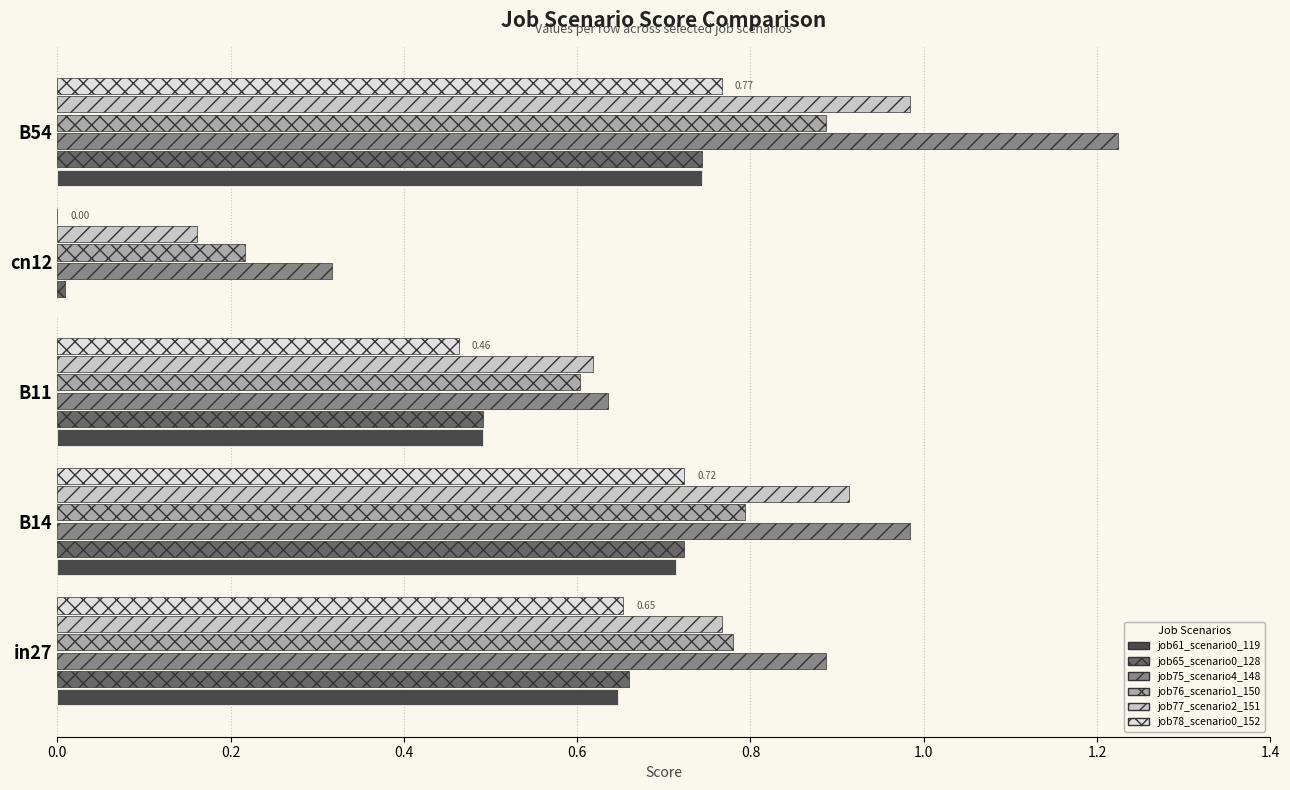

Which series changed the most between in27 and B14?

job77_scenario2_151